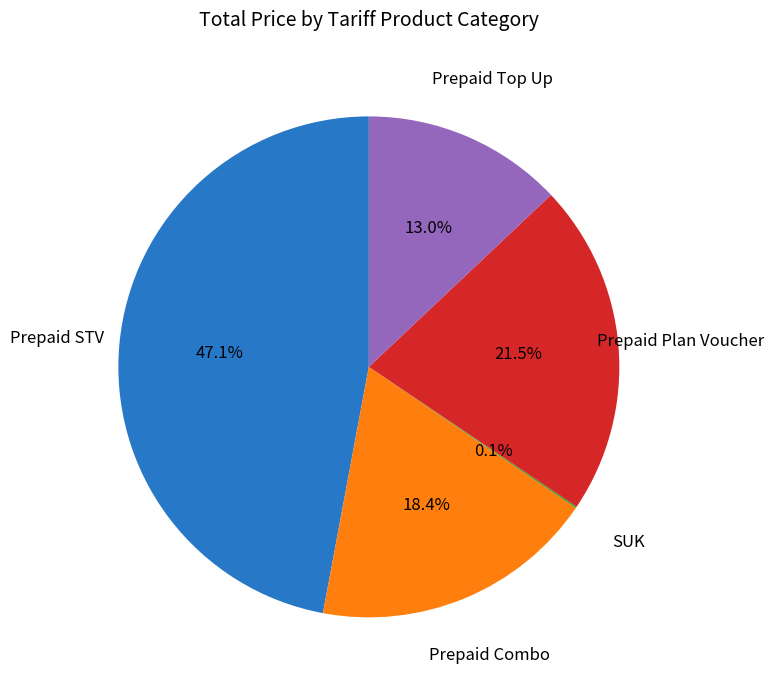

Is there any slice that represents more than half of the pie?

No